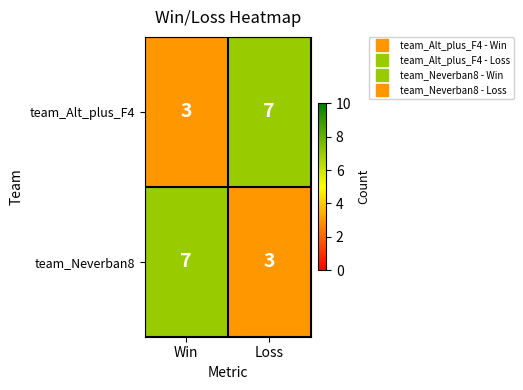

Which category has the highest value in the team_Neverban8 series?

Win